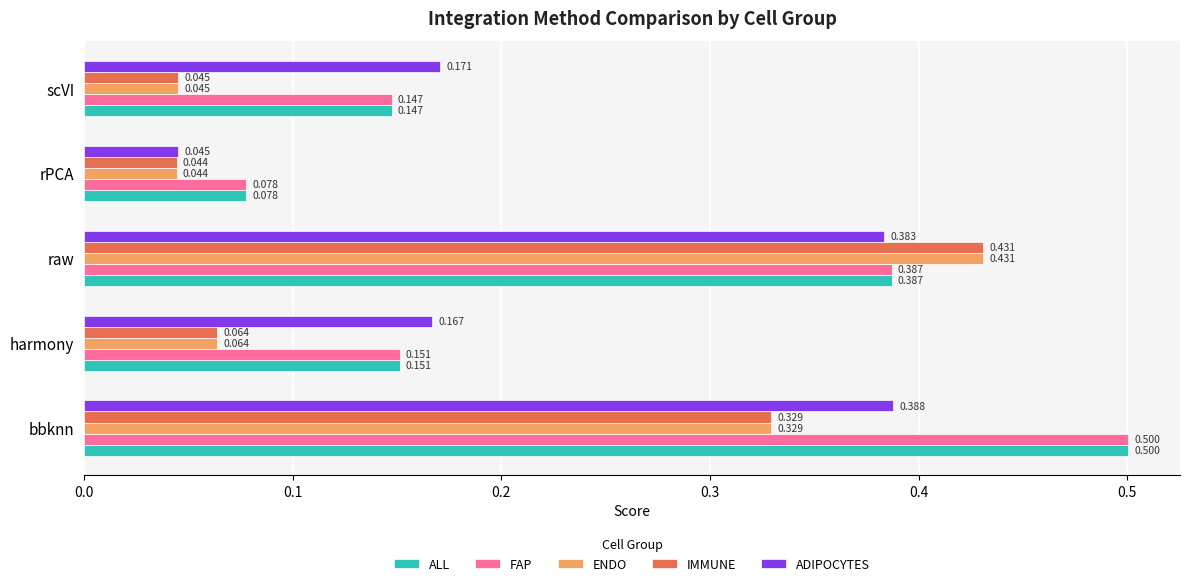

Which series changed the most between rPCA and scVI?

ADIPOCYTES